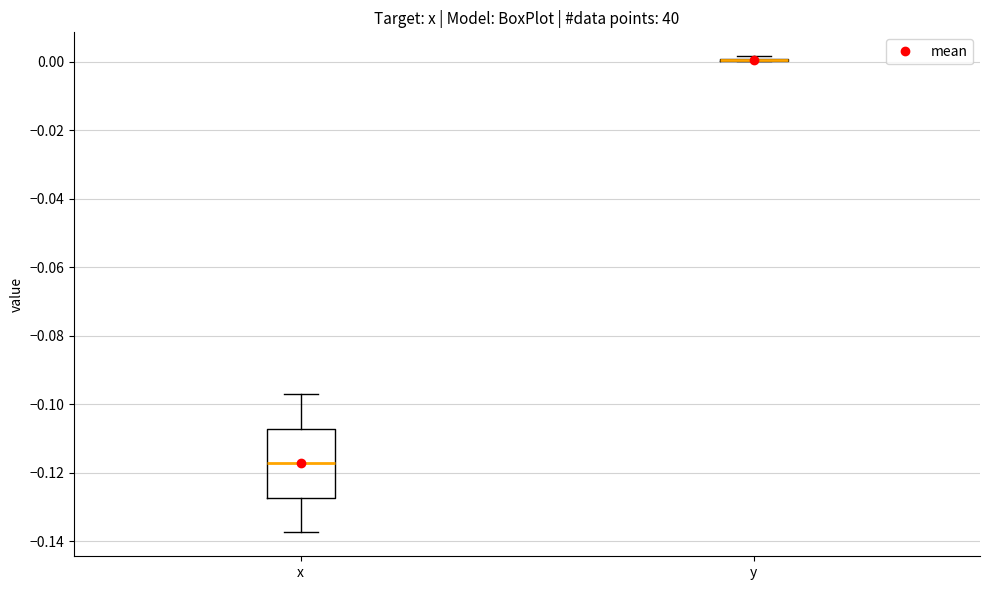

Reading left to right, read every box against the y-axis: the position of its median line, the range the box covers, and the ends of its whiskers. The values are not printed on the chart, so give them approximately, as read against the axis.

x: median -0.118, box -0.128 to -0.108, whiskers -0.138 to -0.096
y: box collapsed to a line at 0.000, whiskers 0.000 to 0.002